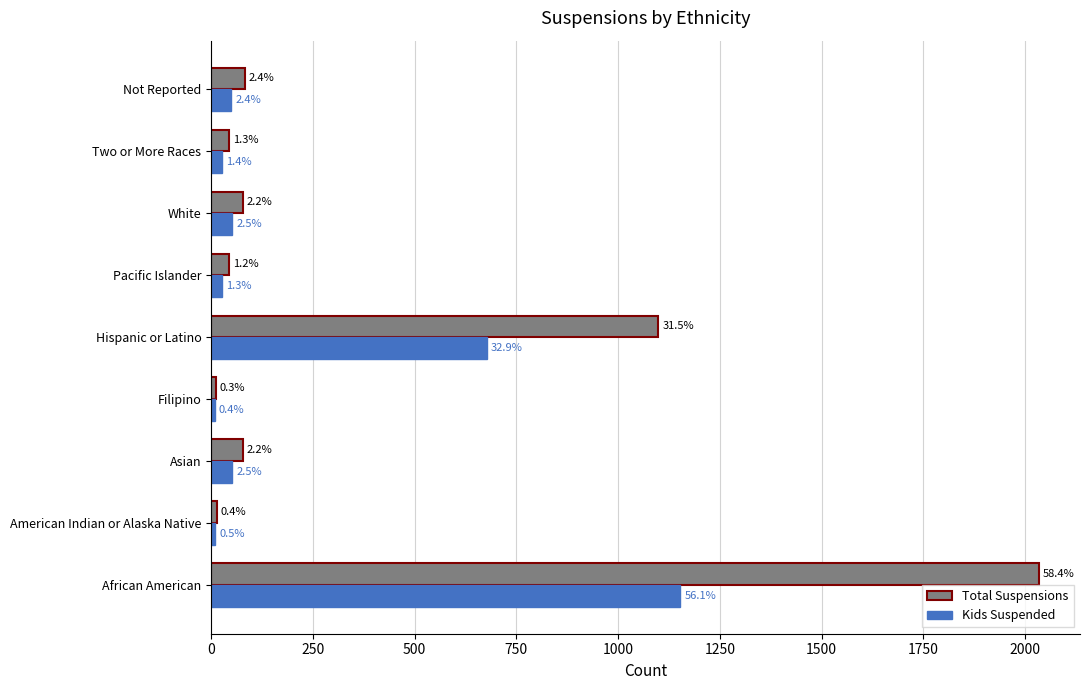

What are all the series names shown in the legend?

Total Suspensions, Kids Suspended